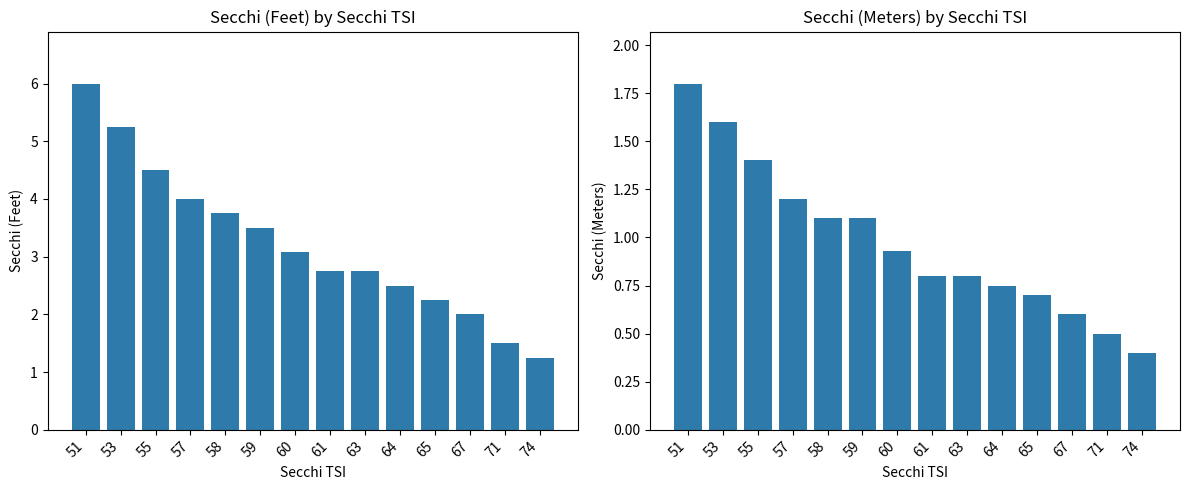

At how many categories does at least one series exceed 0?

14